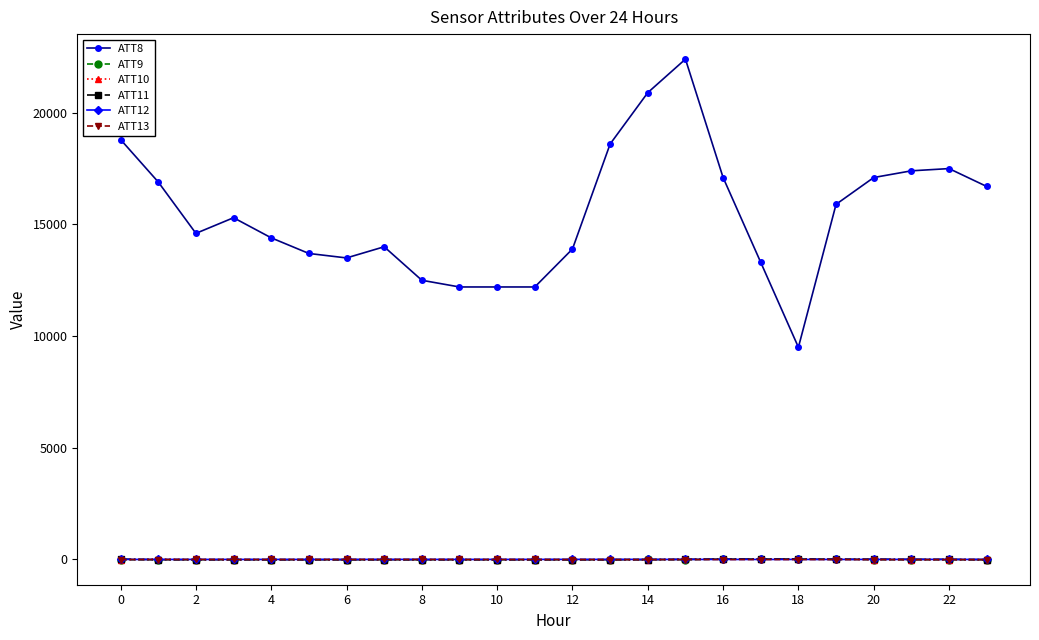

Is this an area chart (filled region under the line)?

No